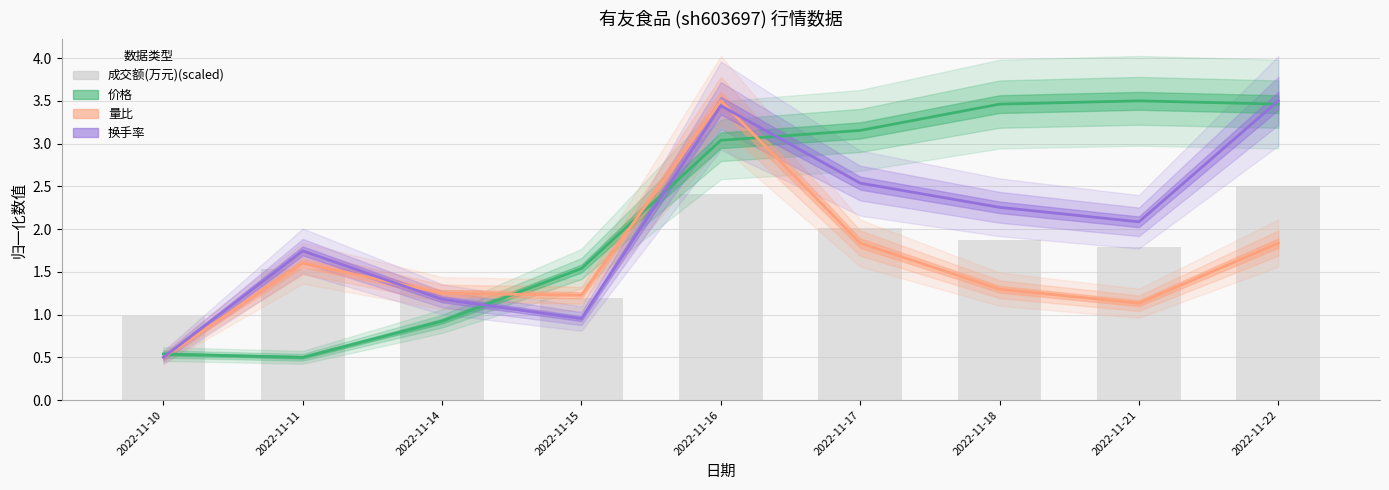

What is the difference between the maximum and minimum values in the 价格 series?

3.0